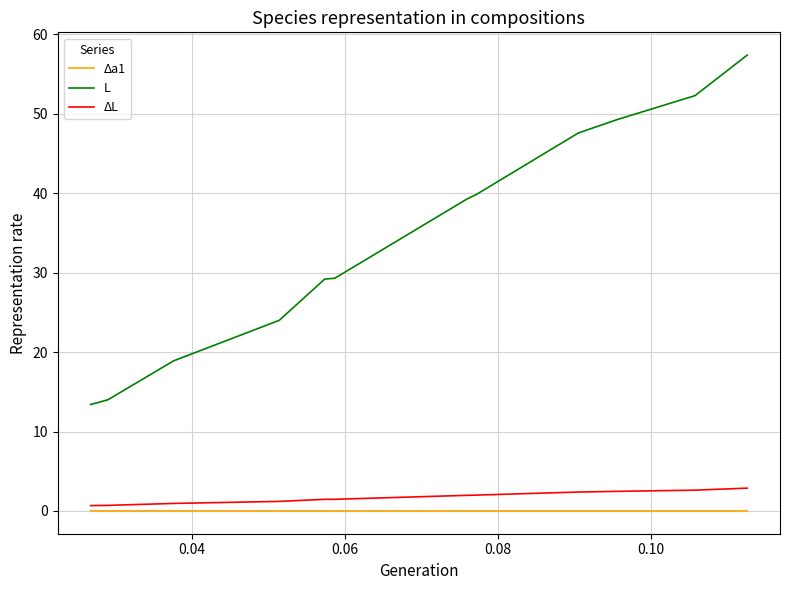

True or false: L and ΔL intersect in this chart.

False